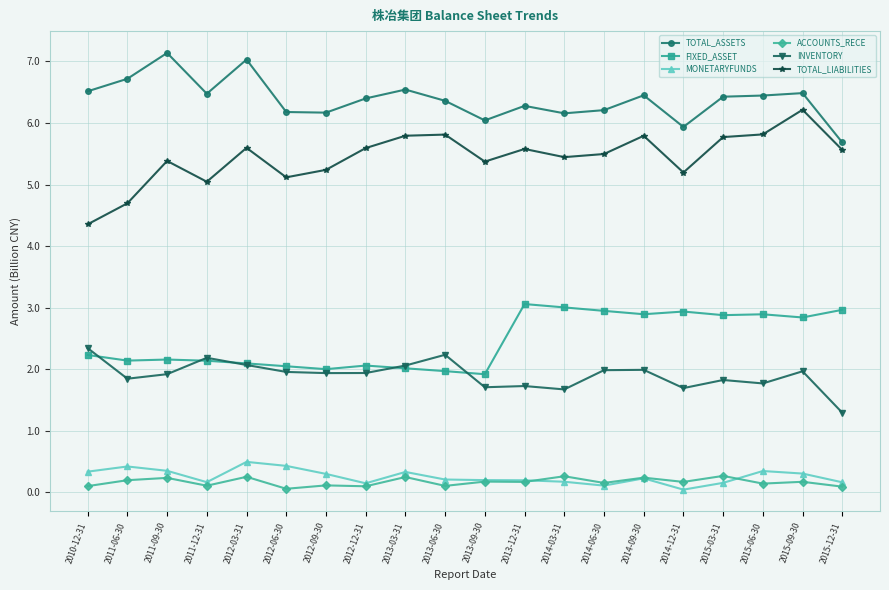

Does the chart display data point markers on the line(s)?

Yes